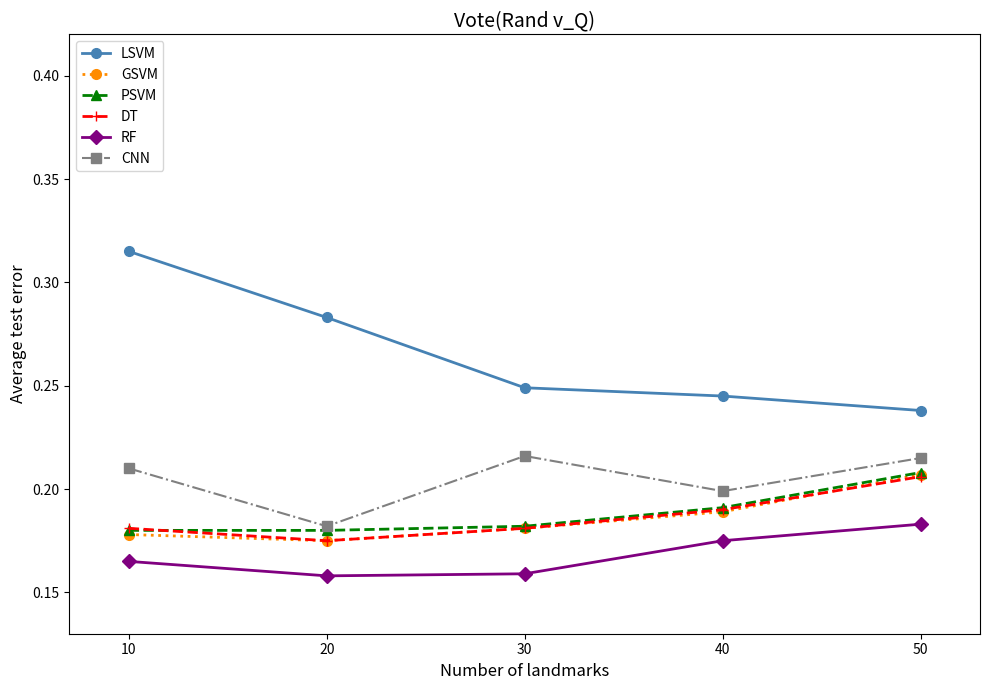

The value of LSVM at 50 is 0.1. True or false?

False